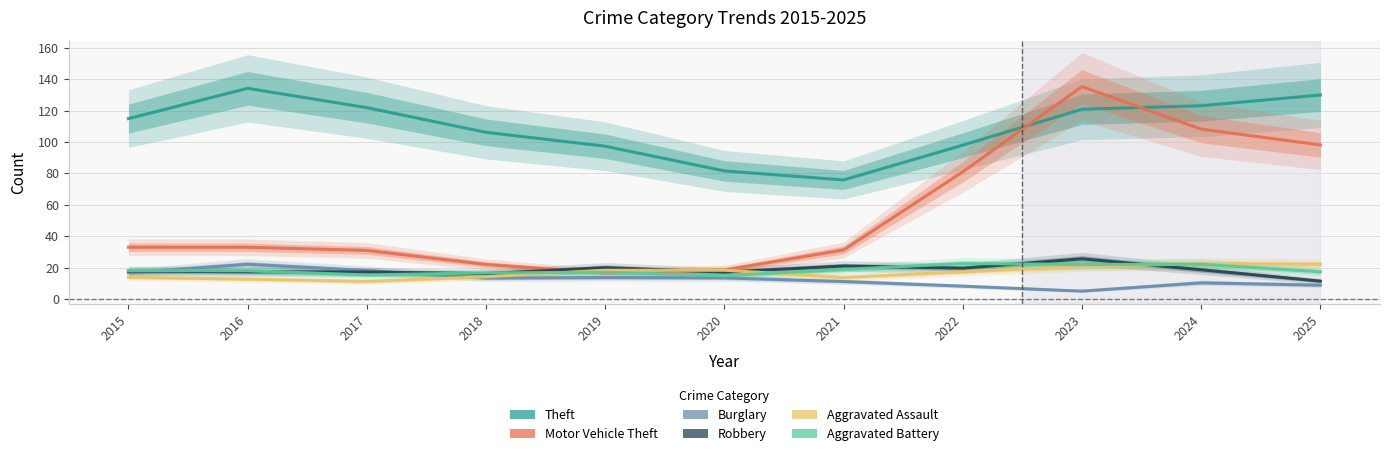

What is the difference between the highest and lowest values at 2025?

121.1